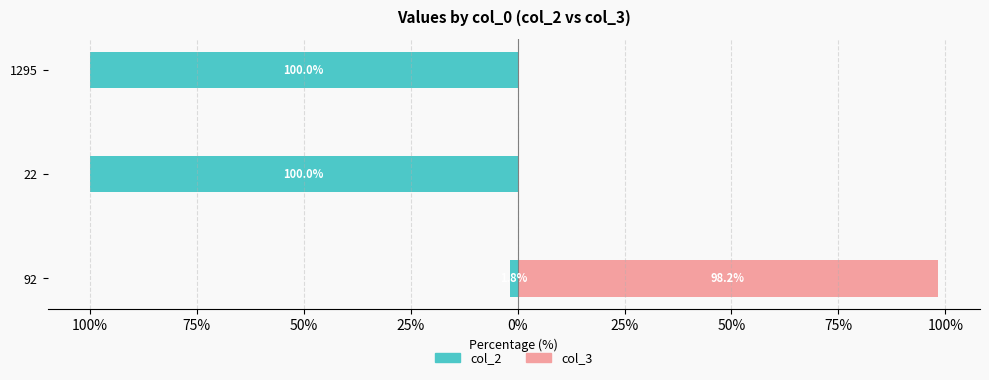

What is the difference between the maximum and minimum values in the col_3 series?

98.2